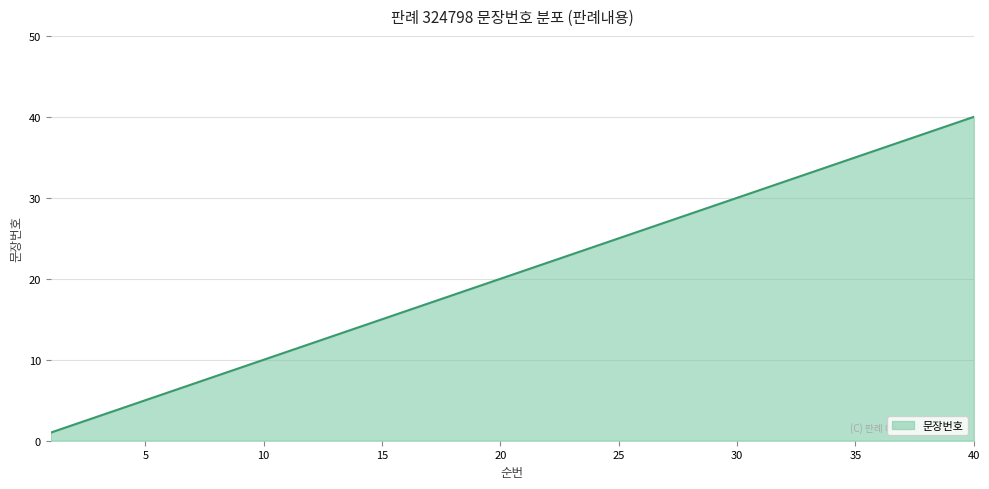

How many distinct data groups are displayed?

1